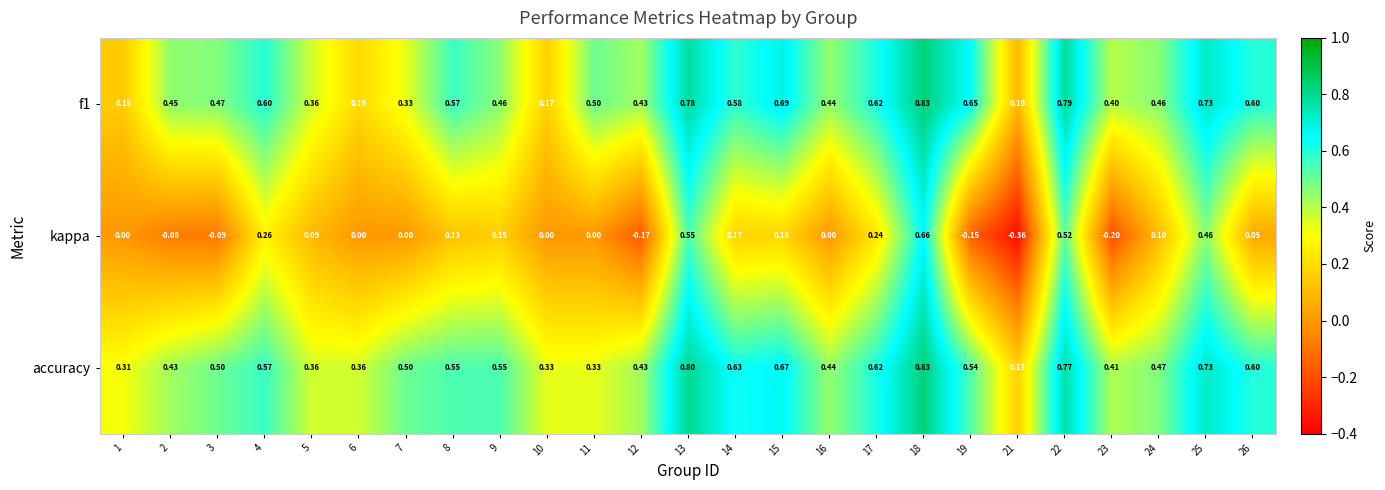

Is the value of f1 at 8 greater than the value of accuracy at 23?

Yes